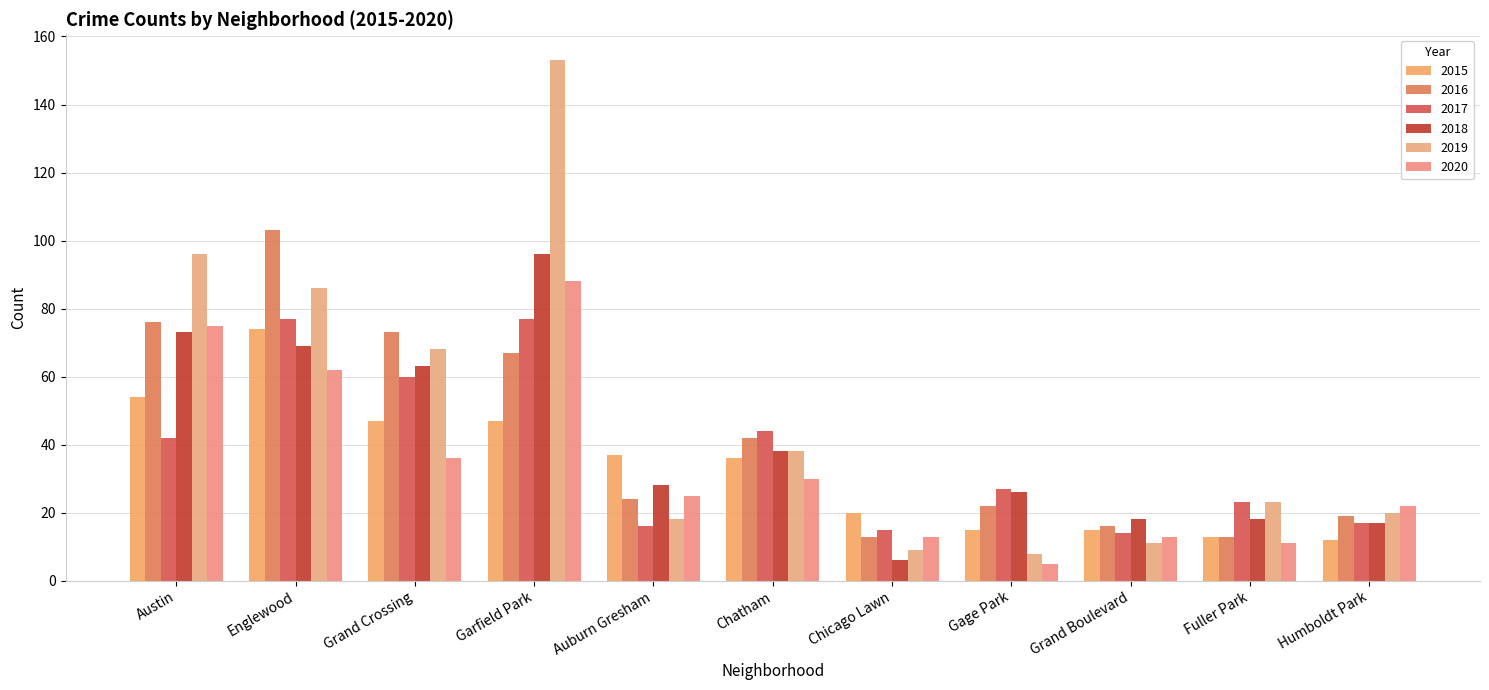

Rank the series by their maximum value, from highest to lowest.

2019, 2016, 2018, 2020, 2017, 2015